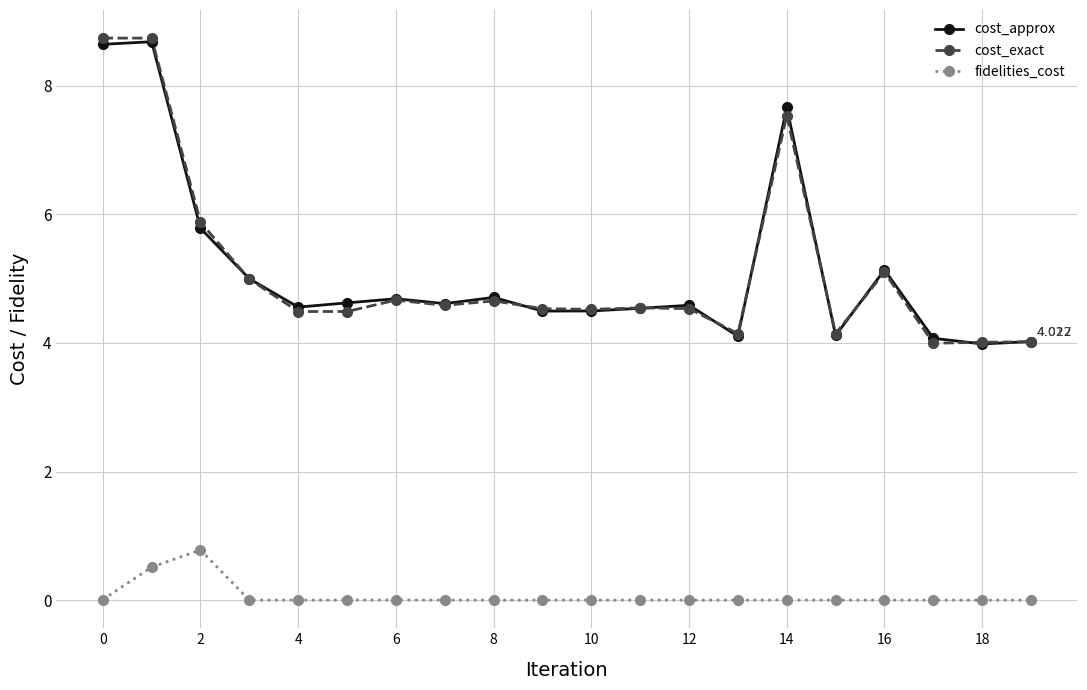

True or false: fidelities_cost and cost_exact cross at least once.

False